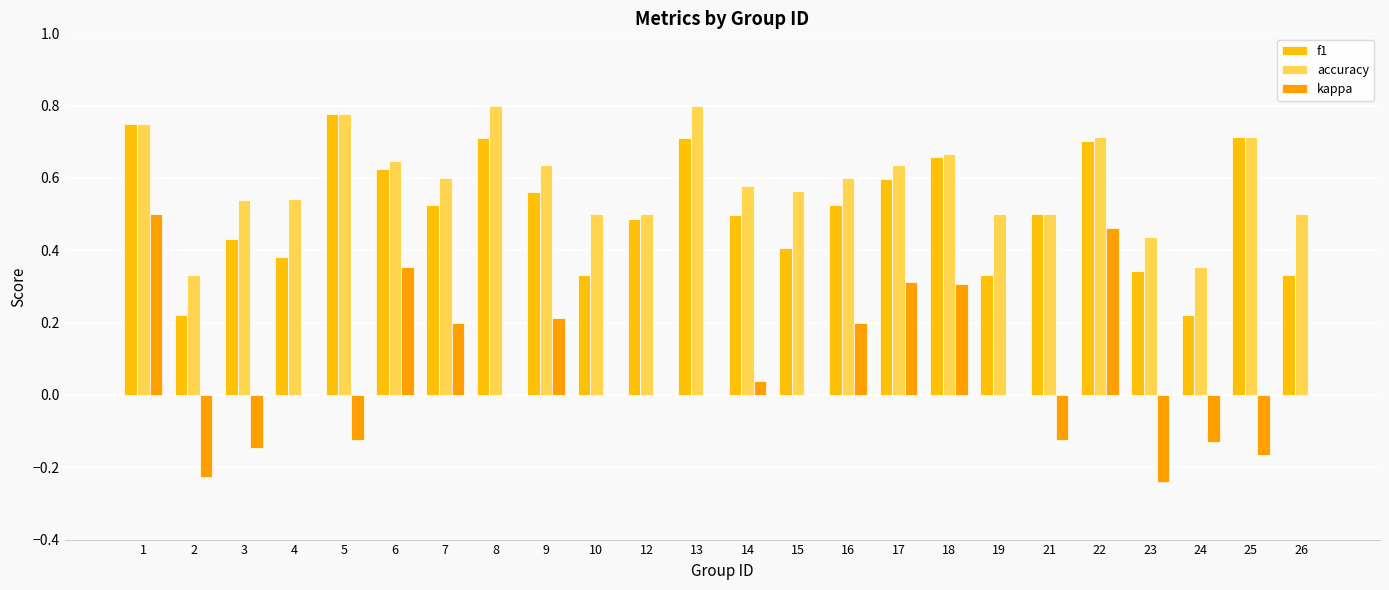

Are the bars horizontal?

No